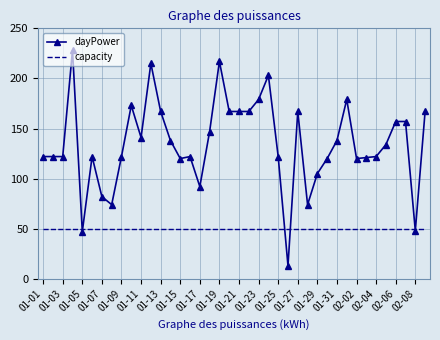

Which series has the widest spread of values?

dayPower